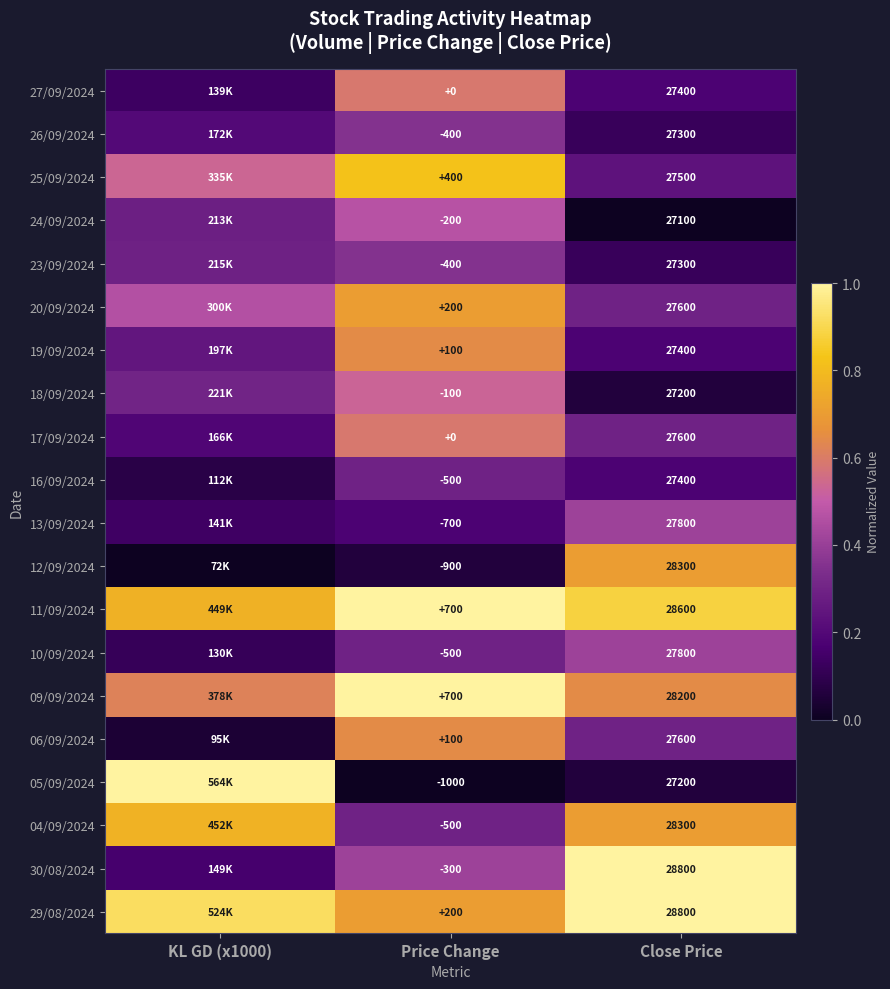

What is the maximum value for 16/09/2024?

0.3